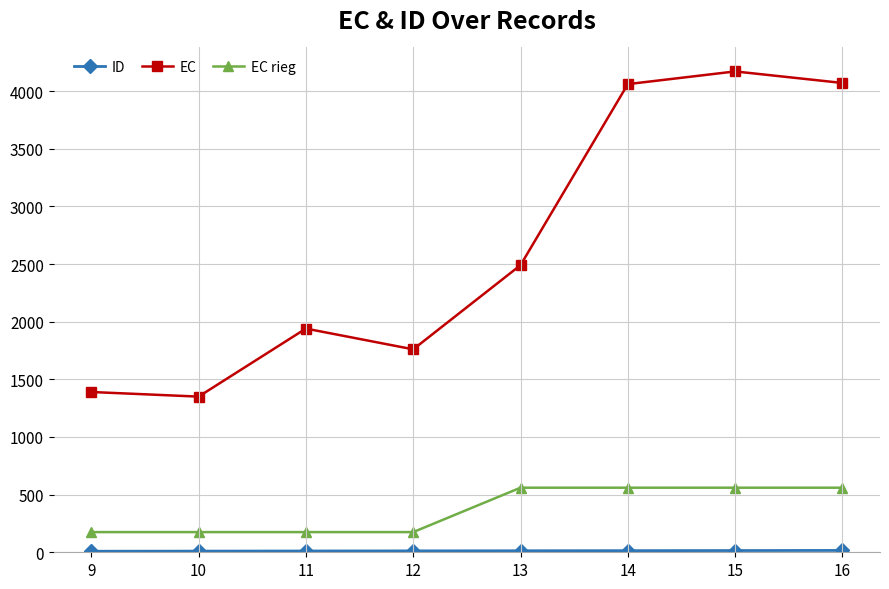

How many categories are shown in the chart?

8